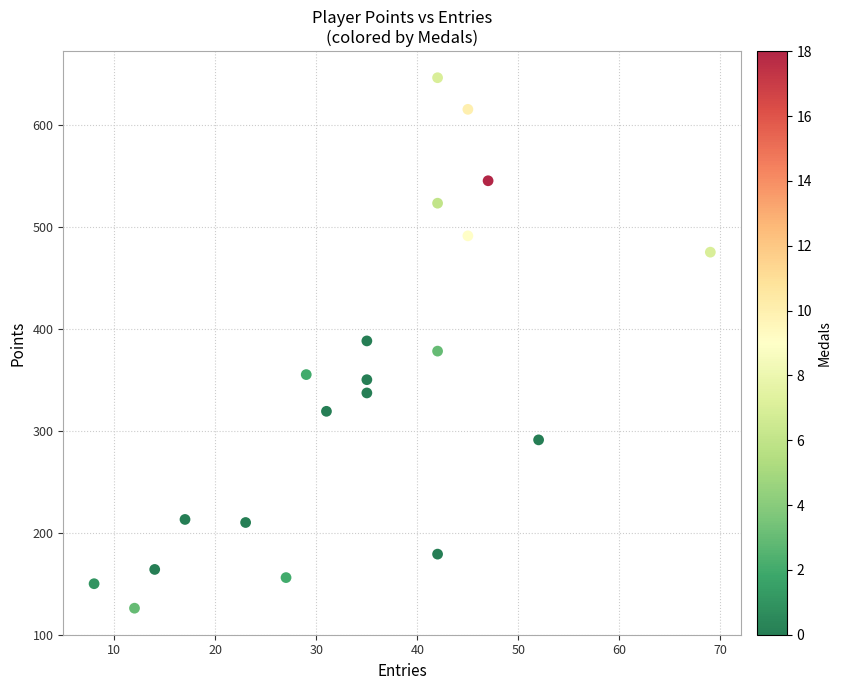

What is the range of X values (max minus min)?

61